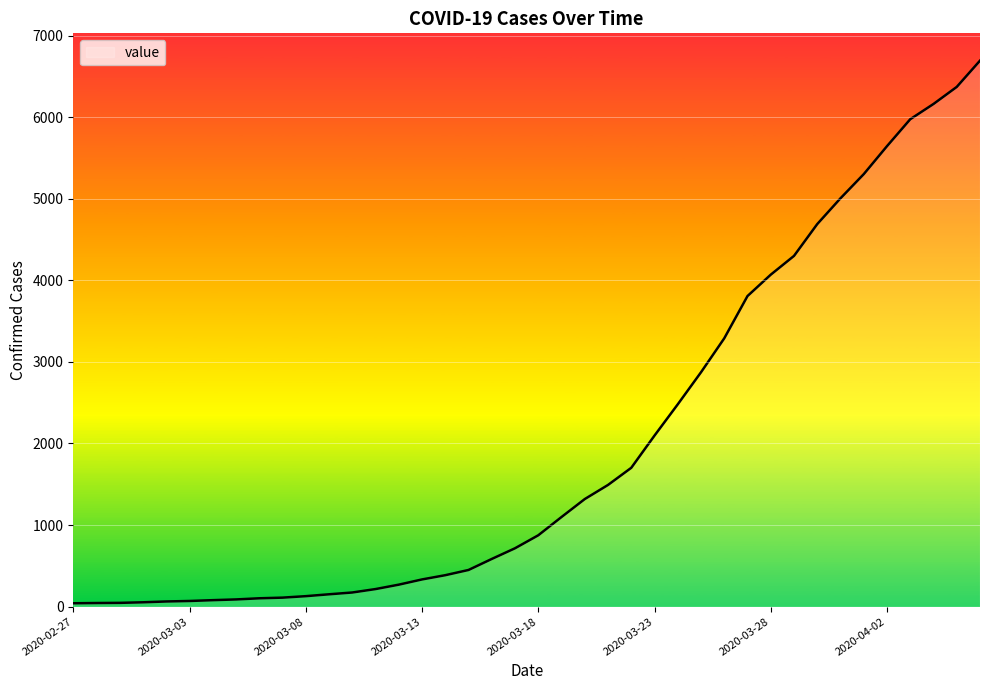

What is the greatest value displayed?

6692